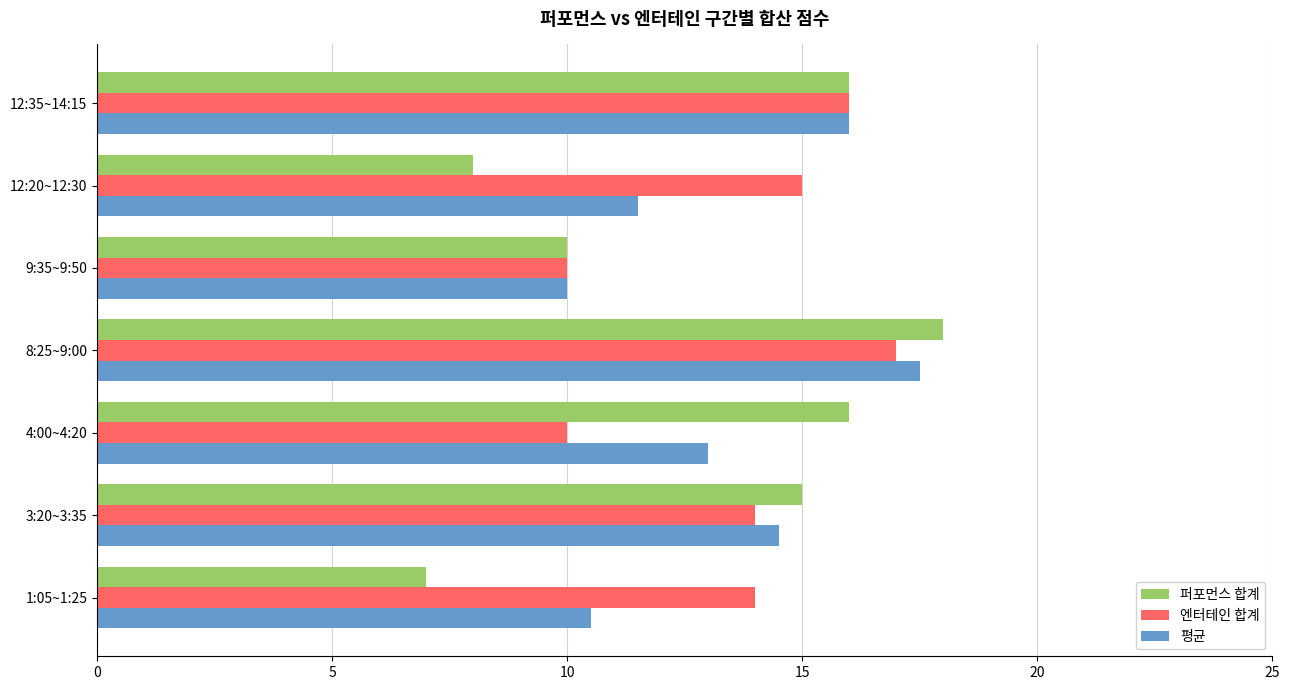

At which label is 퍼포먼스 합계 closest to 12?

9:35~9:50